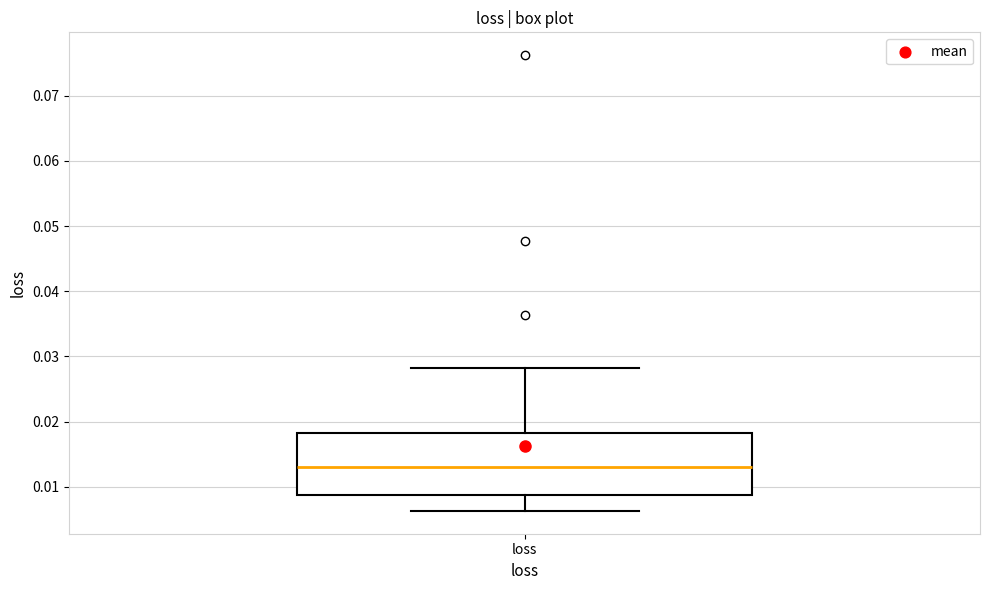

Transcribe this box plot: give where the median line is, the range the box spans, and where the two whiskers end, as read against the y-axis. The values are not printed on the chart, so give them approximately, as read against the axis.

median 0.013, box 0.009 to 0.018, whiskers 0.006 to 0.028